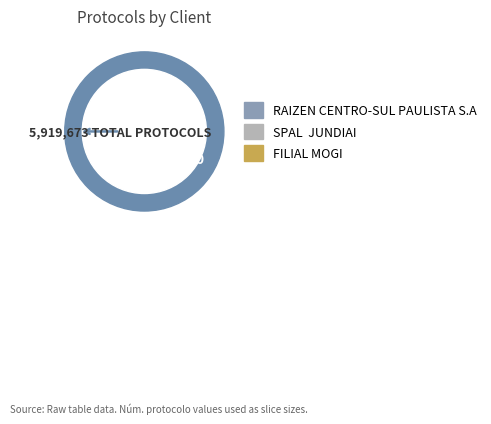

Does SPAL  JUNDIAI account for over 50% of the chart?

No